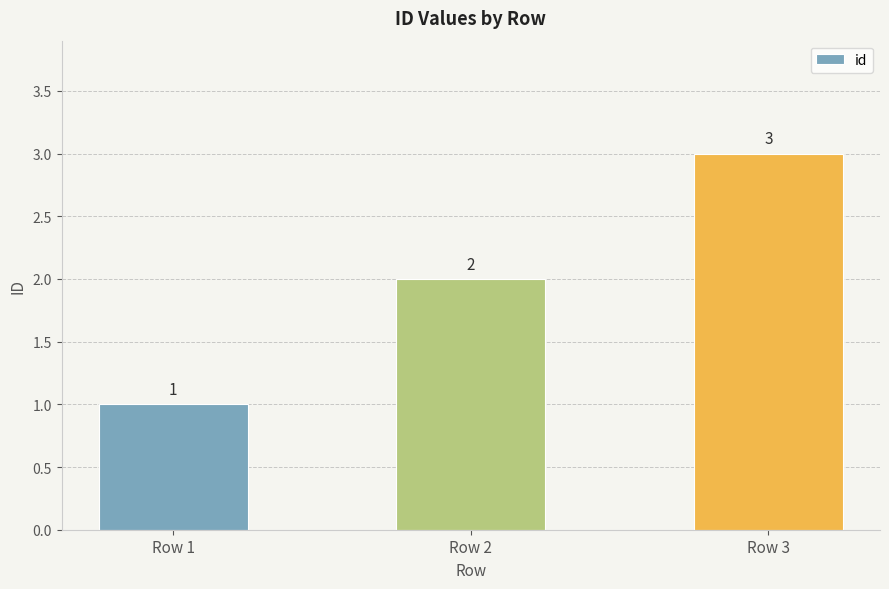

How many bars are there in total?

3